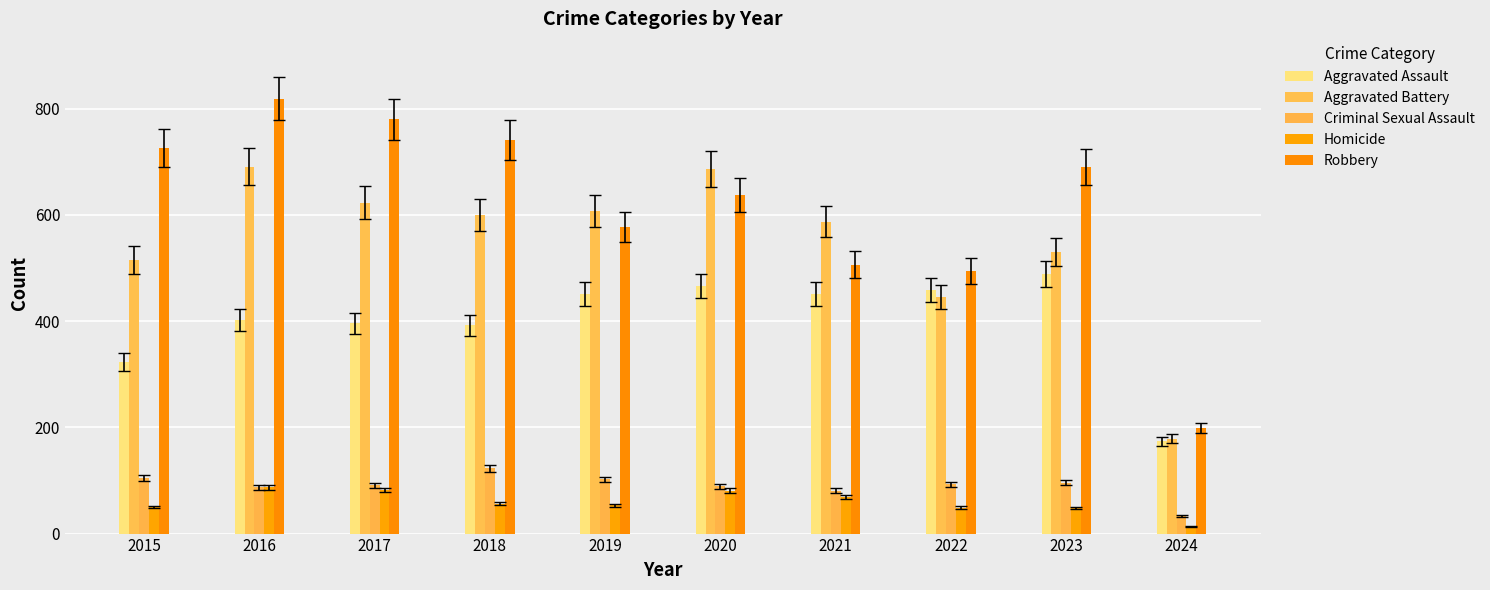

Which series has the largest total across all categories?

Robbery